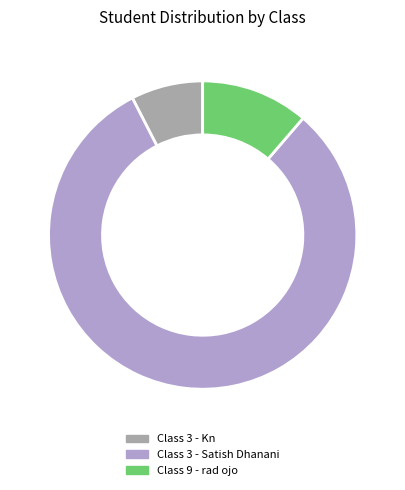

Do Class 3 - Kn and Class 9 - rad ojo together represent more than half of the pie?

No